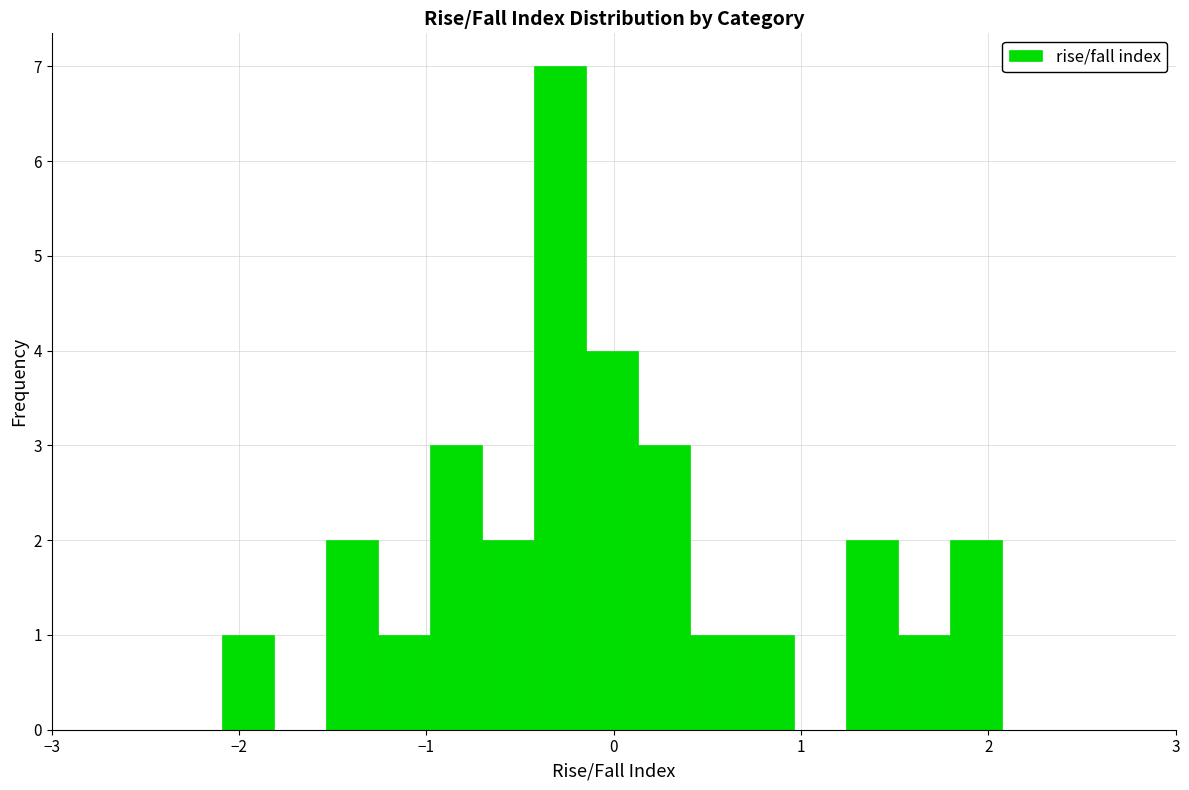

Around what value on the x-axis is the tallest bar? Give the approximate position of its centre, as read against the axis.

-0.3